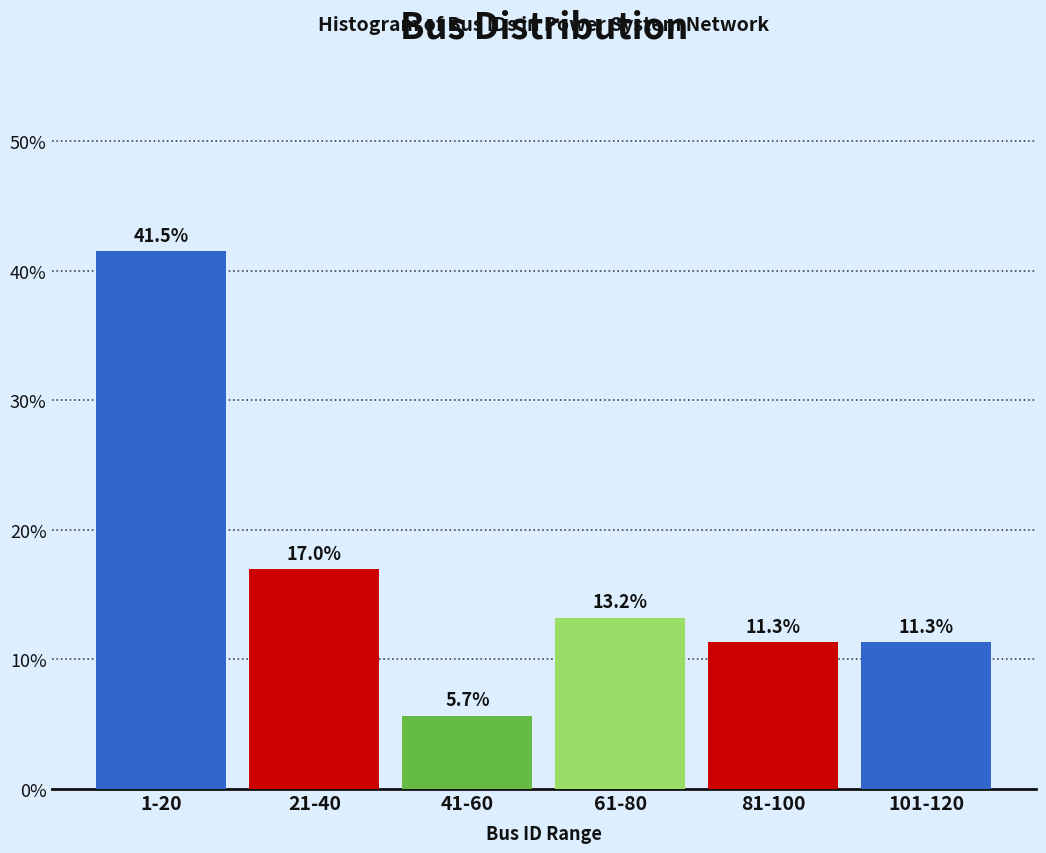

Reading left to right, list all the values displayed in this chart.

1-20=41.5	21-40=17.0	41-60=5.7	61-80=13.2	81-100=11.3	101-120=11.3